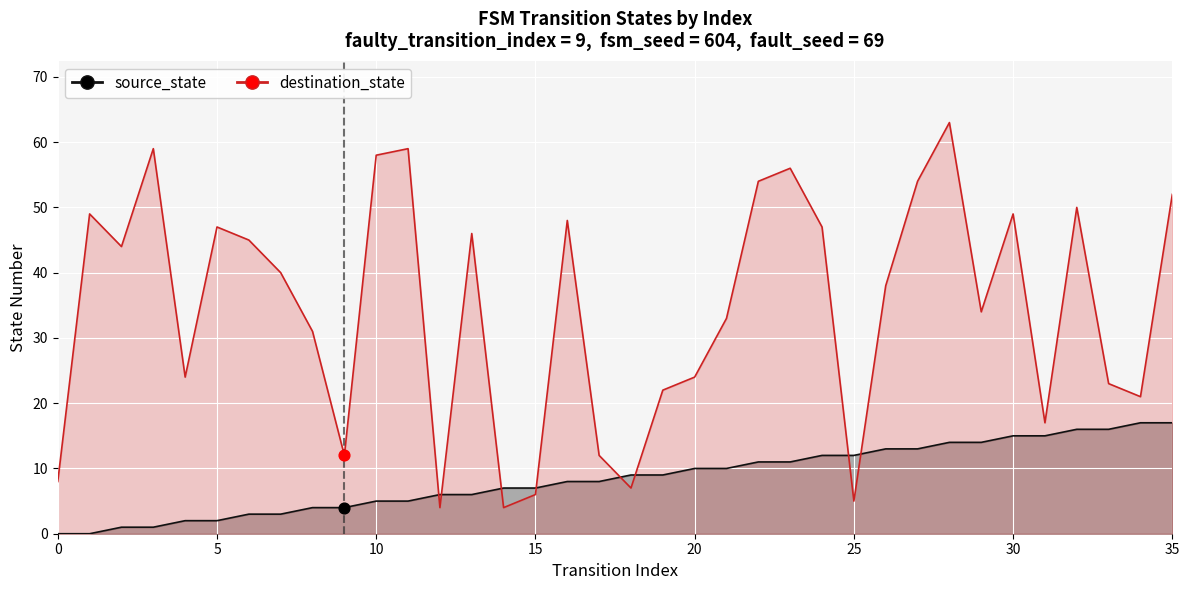

Which series contains the highest Y value?

destination_state